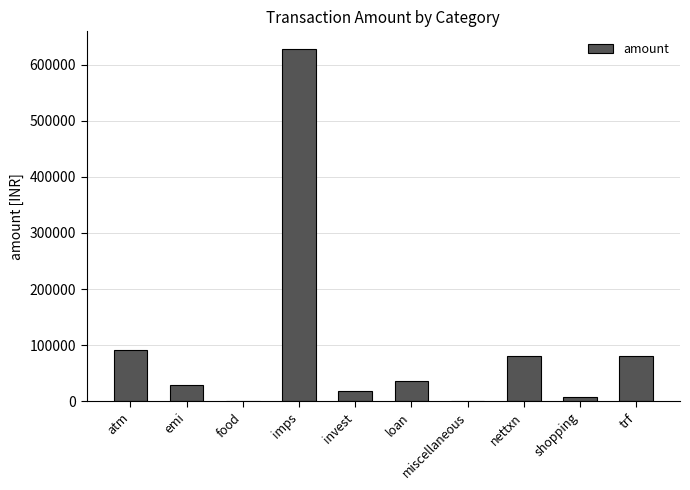

Which label corresponds to the largest value in the chart?

imps